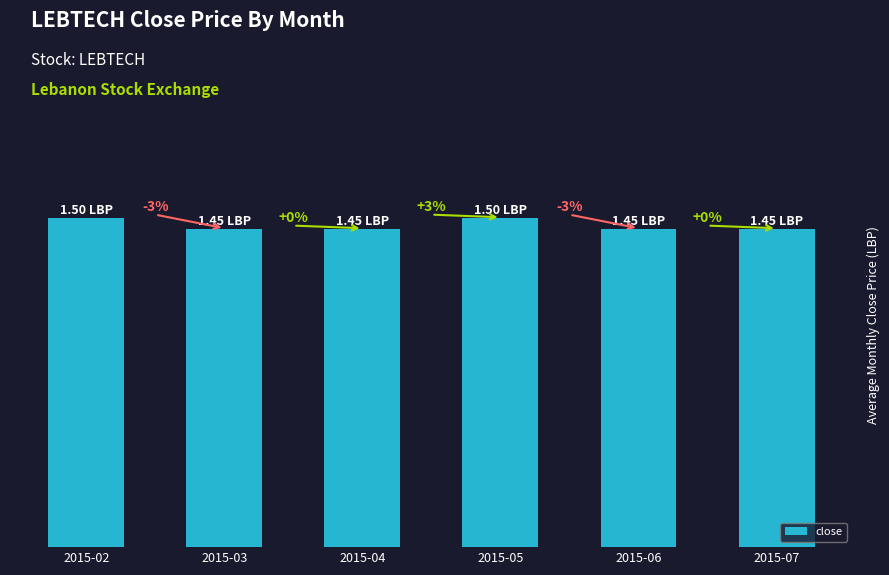

Reading right to left, what are all the values shown in this chart?

1.4	1.4	1.5	1.4	1.4	1.5